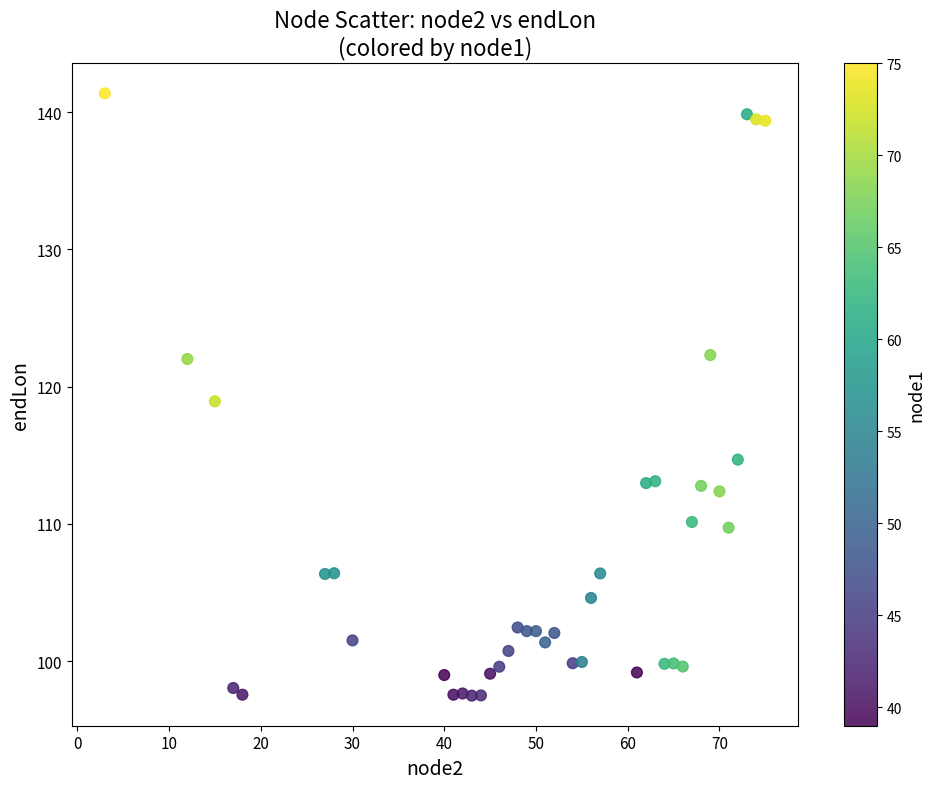

What is the range of X values (max minus min)?

72.0